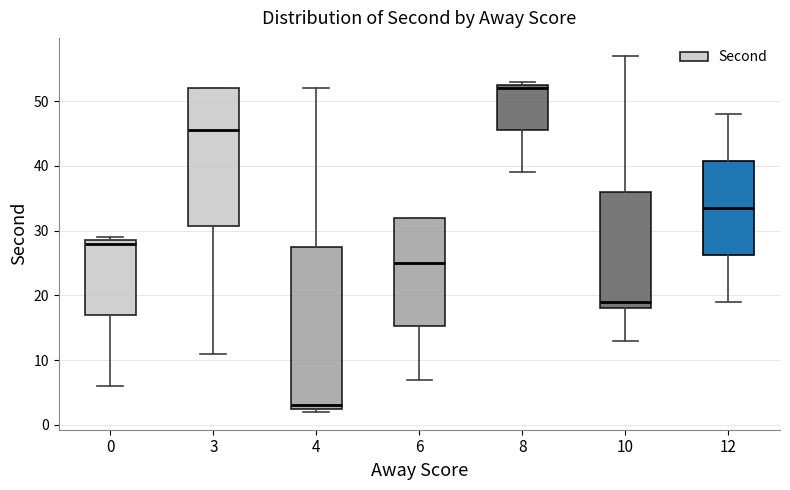

Which box is the tallest, from its lower edge to its upper edge?

4